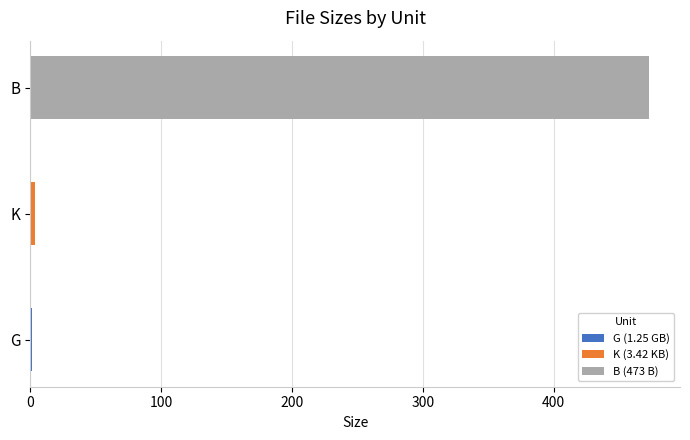

Count the number of values greater than 3.

2